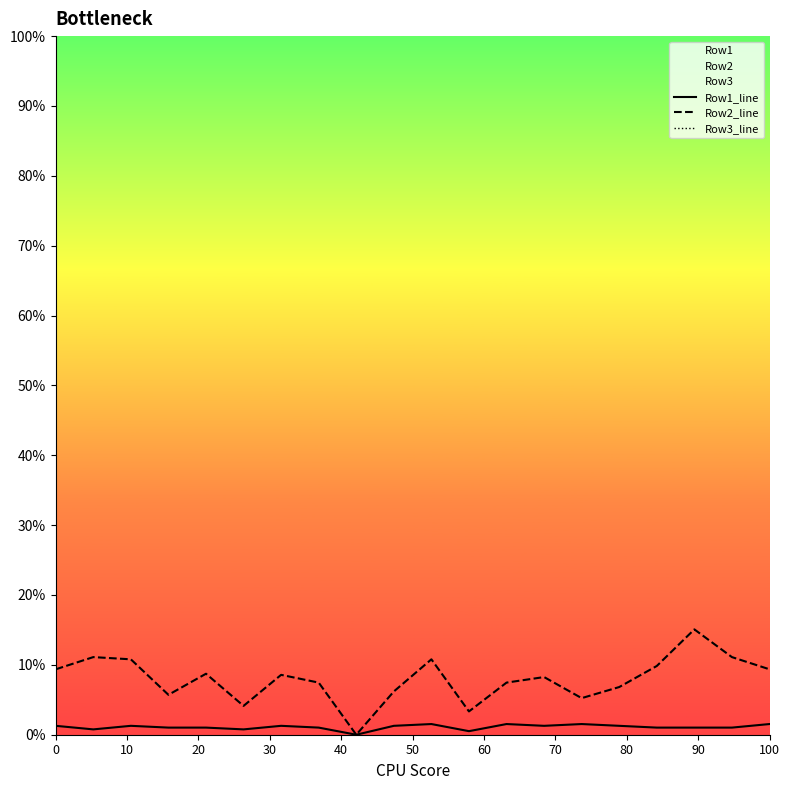

True or false: Row1_line has a value of 1.5 at 100.

True